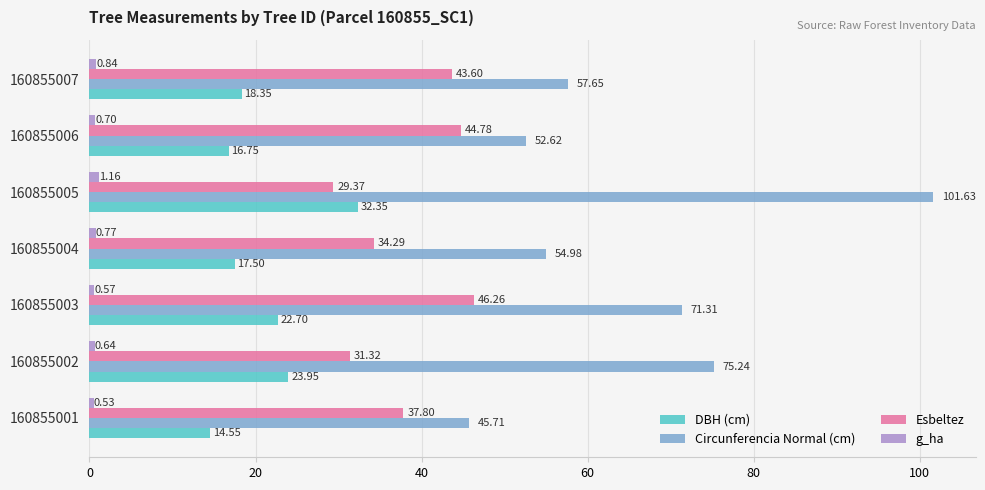

At which category is the sum across all series the highest?

160855005